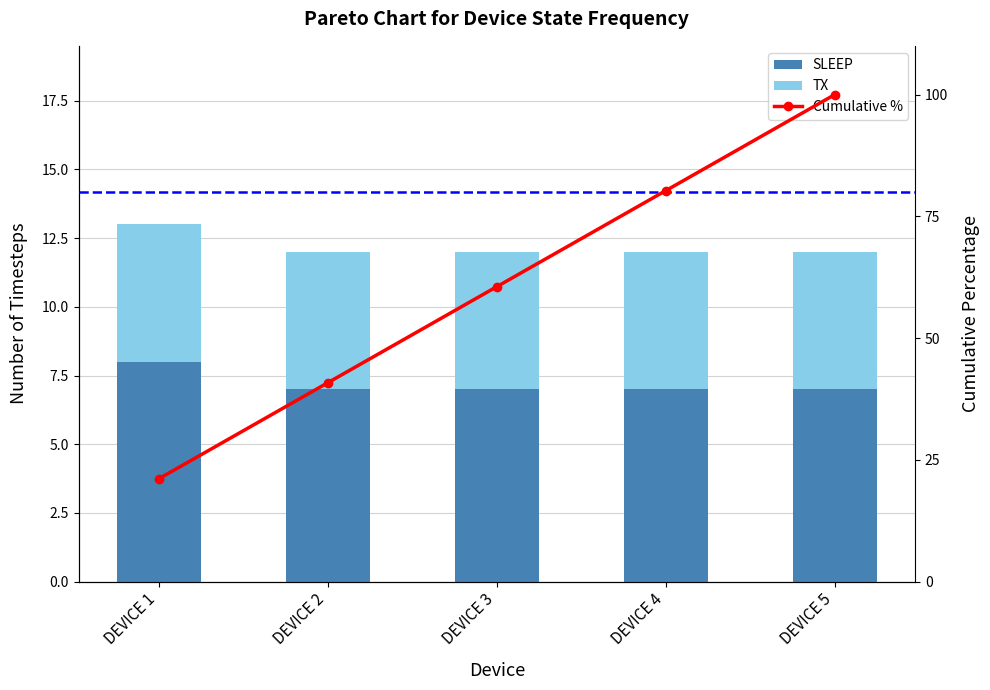

Which label corresponds to the largest value in the chart?

DEVICE 5